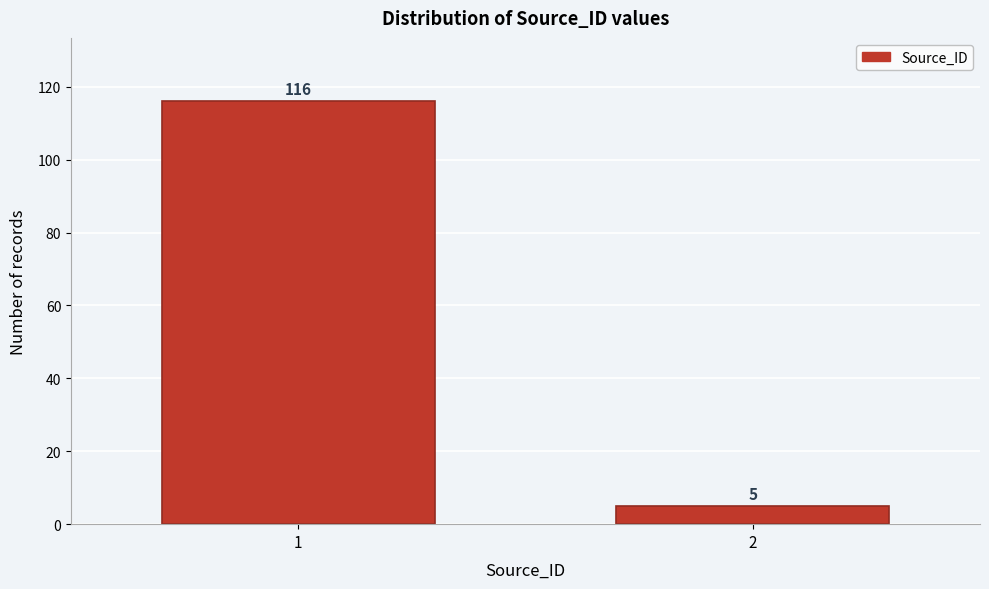

Reading right to left, list all the values displayed in this chart.

2=5	1=116